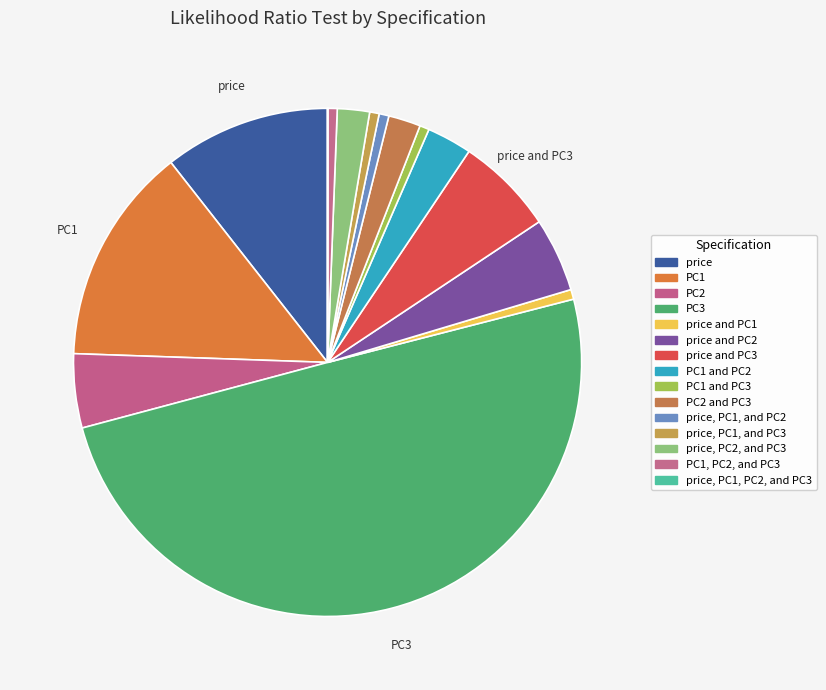

Count the number of slices in the pie.

15